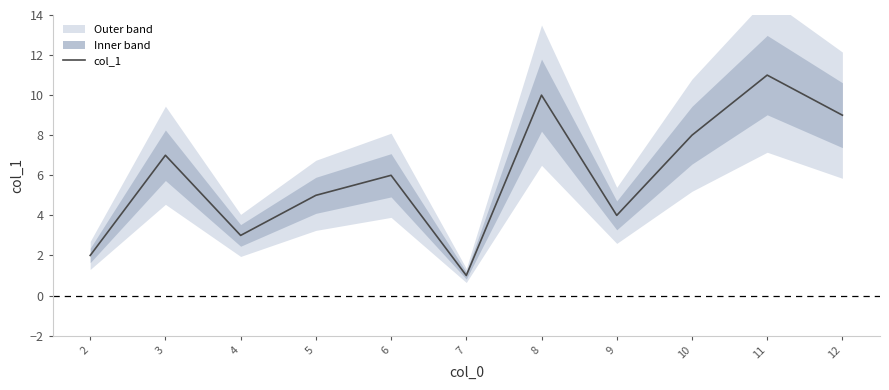

How many data points are less than 6?

5